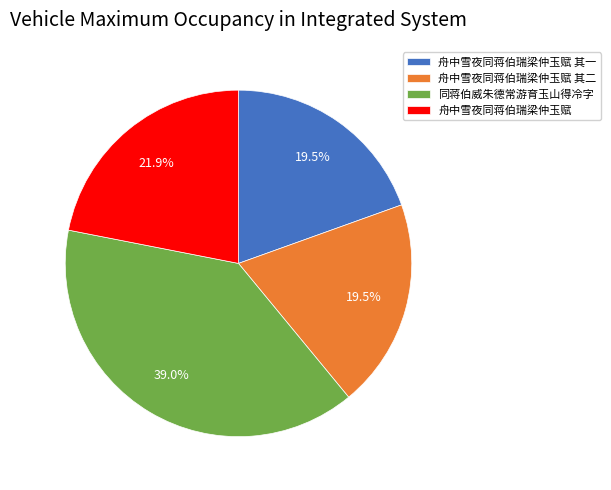

What percentage is NOT represented by 舟中雪夜同蒋伯瑞梁仲玉赋?

78.1%